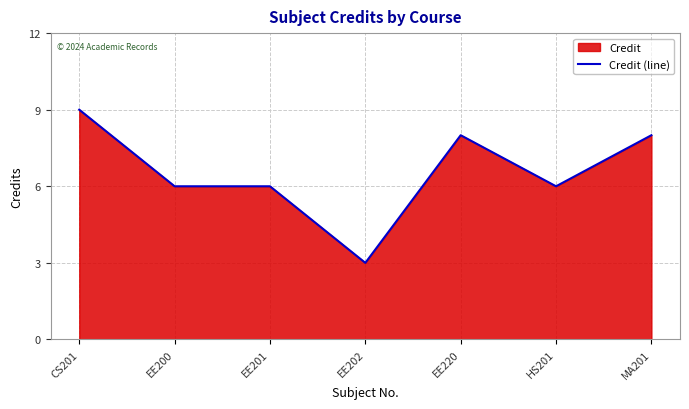

Between EE220 and EE200, which is larger?

EE220